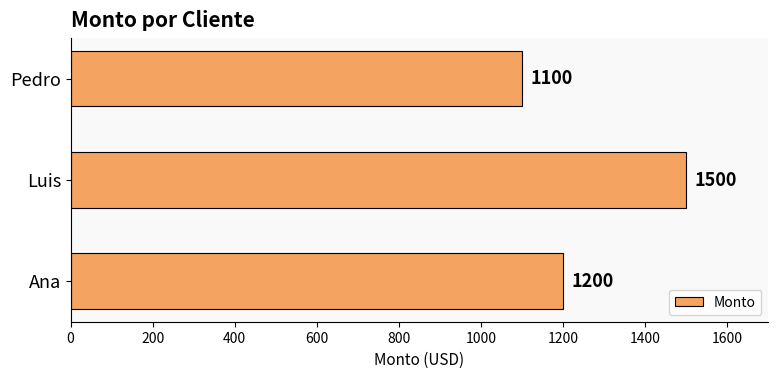

Read the value at Luis, to the nearest 50.

1500